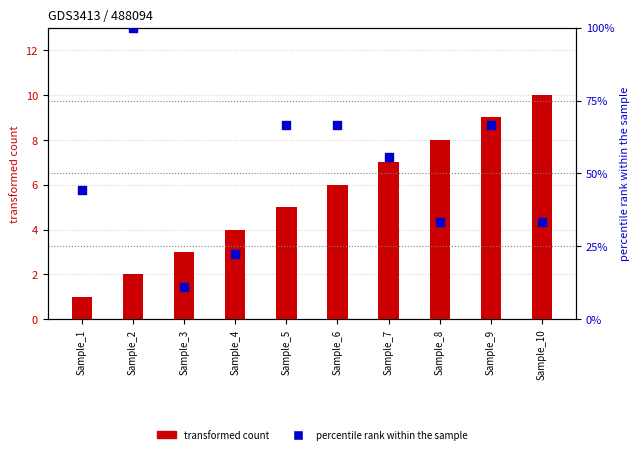

At which category is the sum across all series the highest?

Sample_2